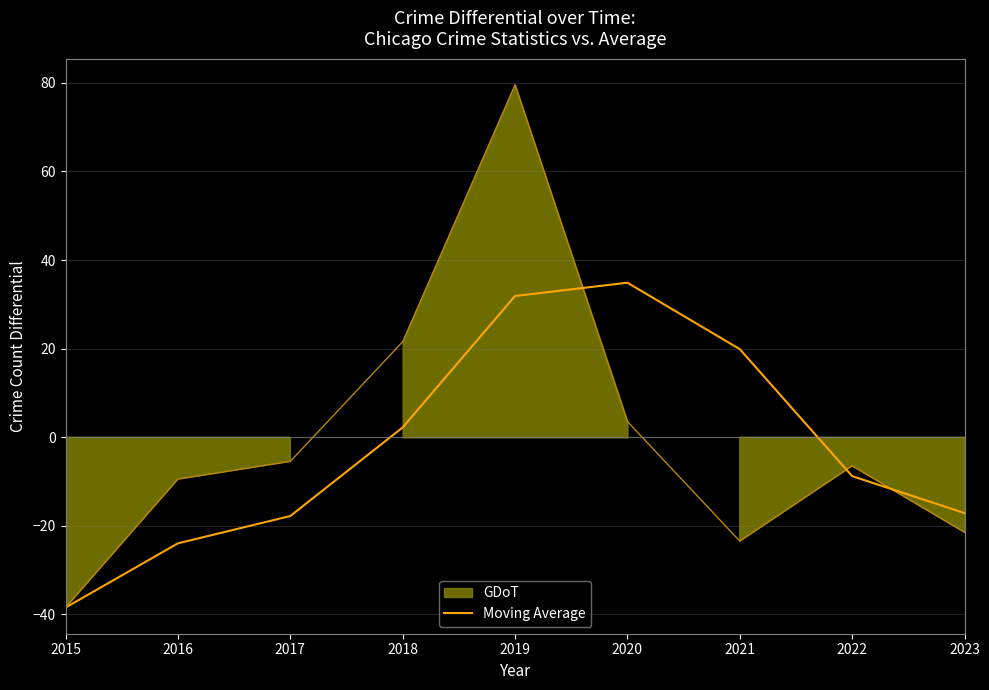

What is the difference between the second highest and second lowest values?

55.8